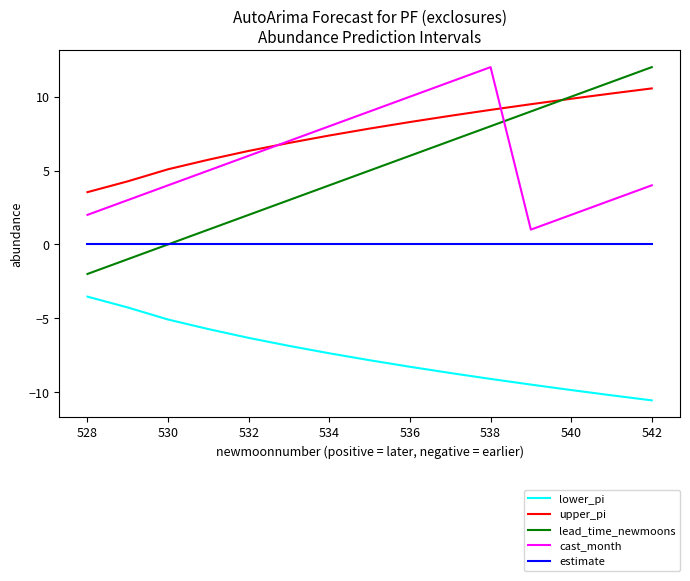

What is the sum of all upper_pi values?

113.3